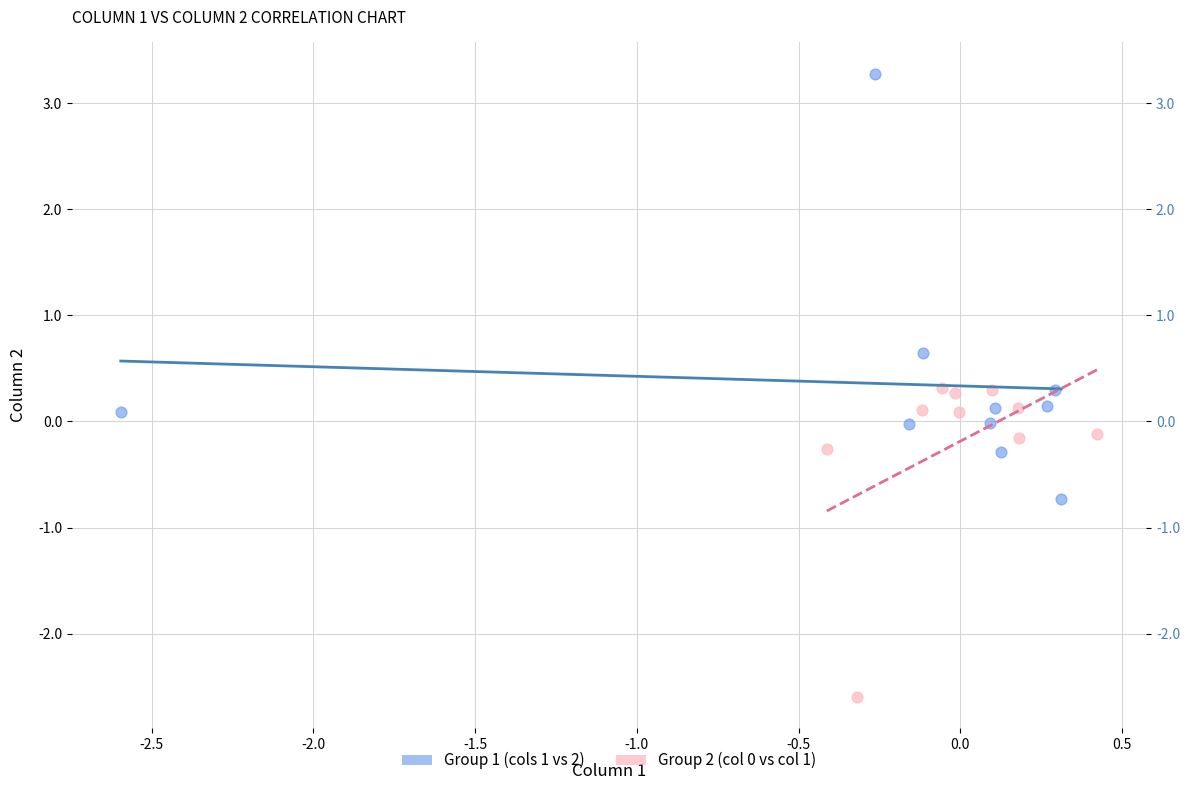

Which series has the largest Y range (max minus min)?

Group 1 (cols 1 vs 2)